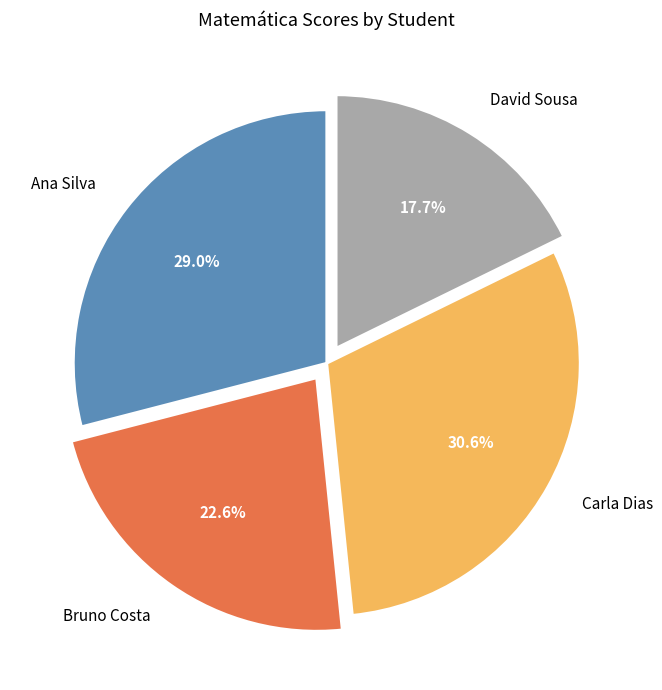

Which has a higher value, Ana Silva or Bruno Costa?

Ana Silva